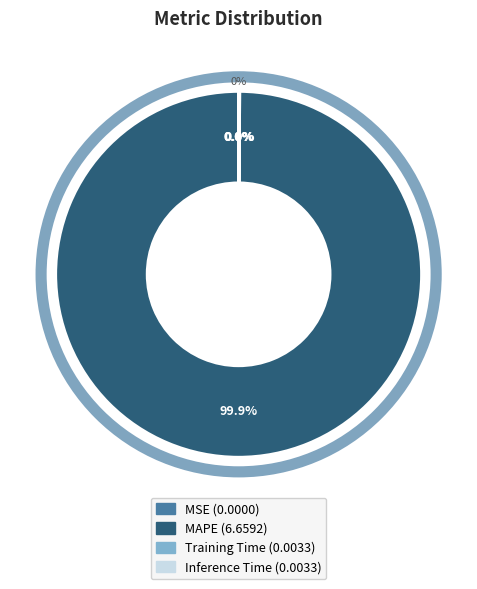

True or false: Training Time accounts for 0% of the total.

True